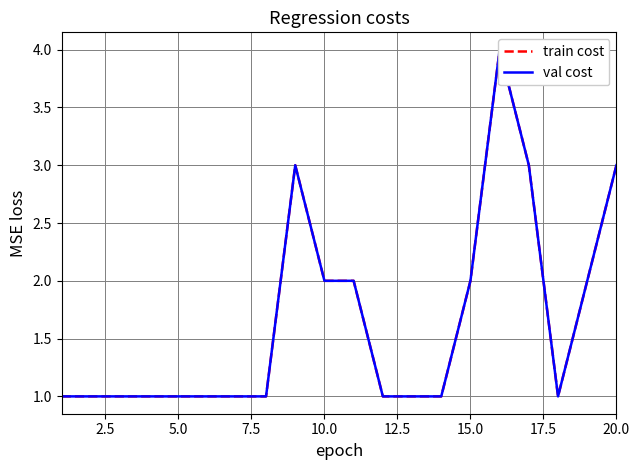

Count the number of data series in this chart.

2